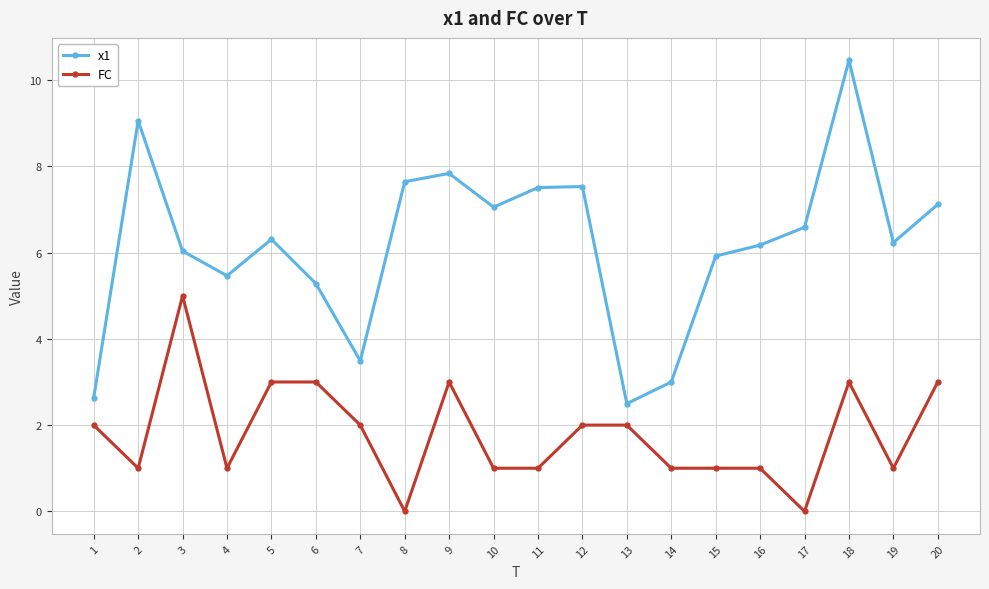

What is the difference between the maximum and minimum values in the x1 series?

8.0